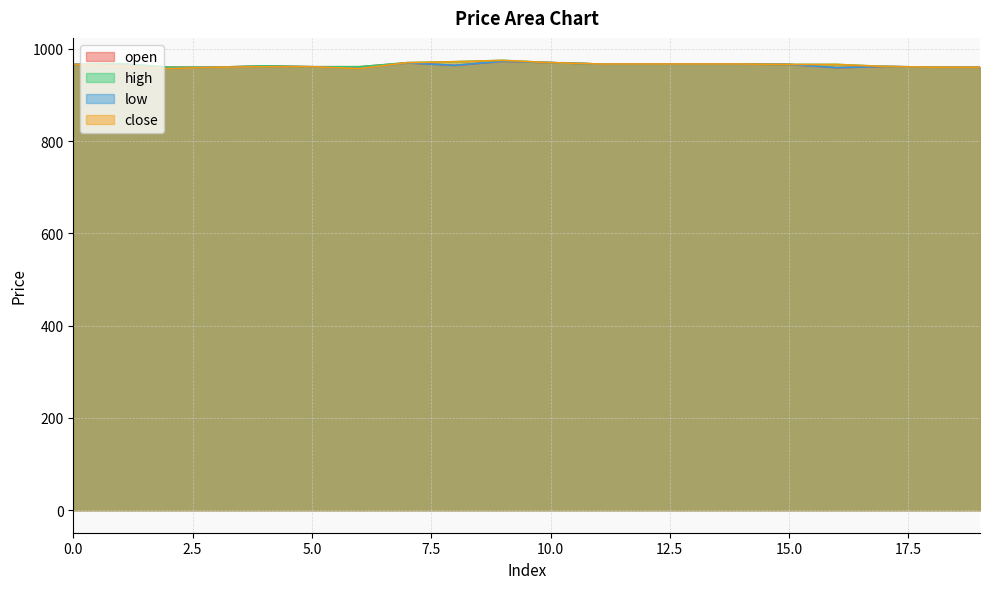

What is the smallest value displayed?

957.0